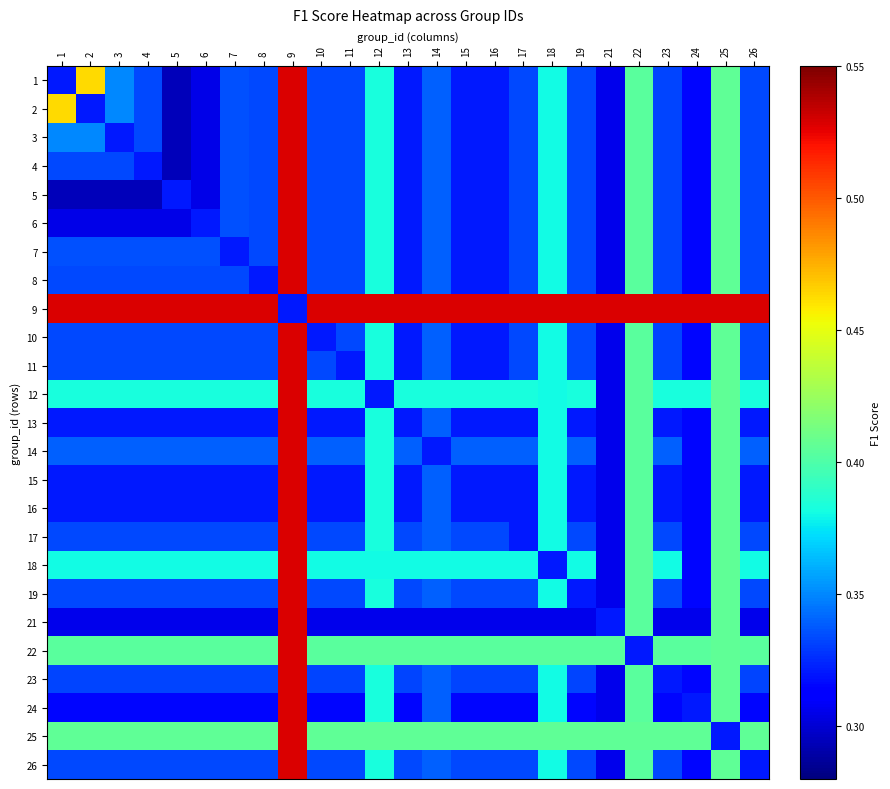

What is the smallest value displayed?

0.3